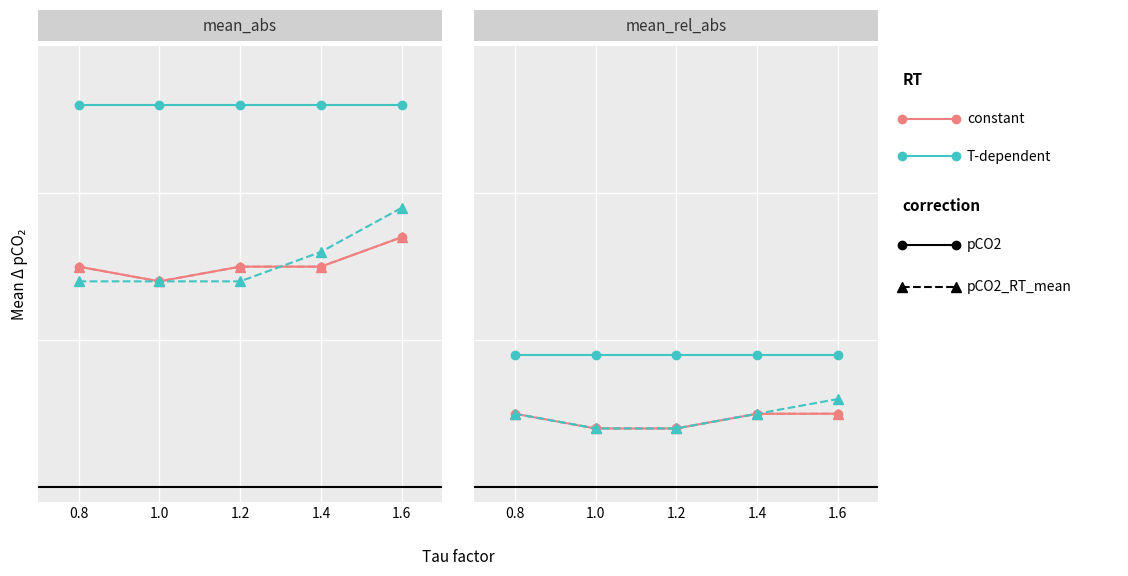

What is the value of the constant point at the 2nd from the left?

4